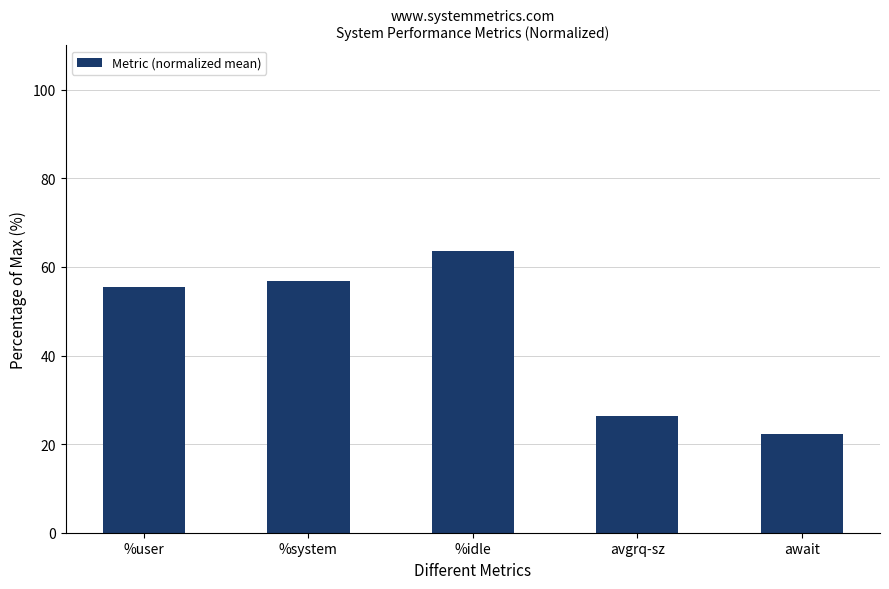

How many data points does each series have?

5